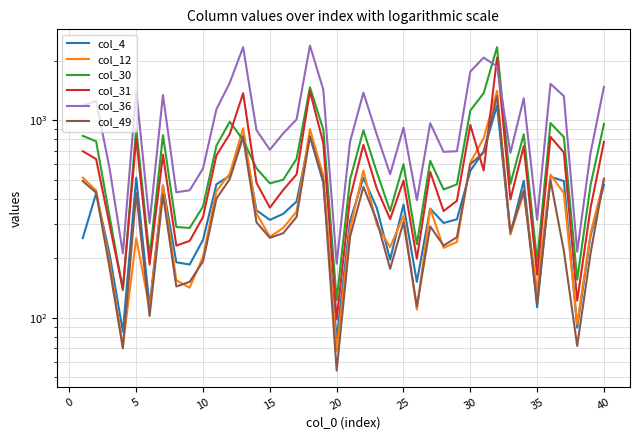

How many values in the col_12 series are below 328?

20